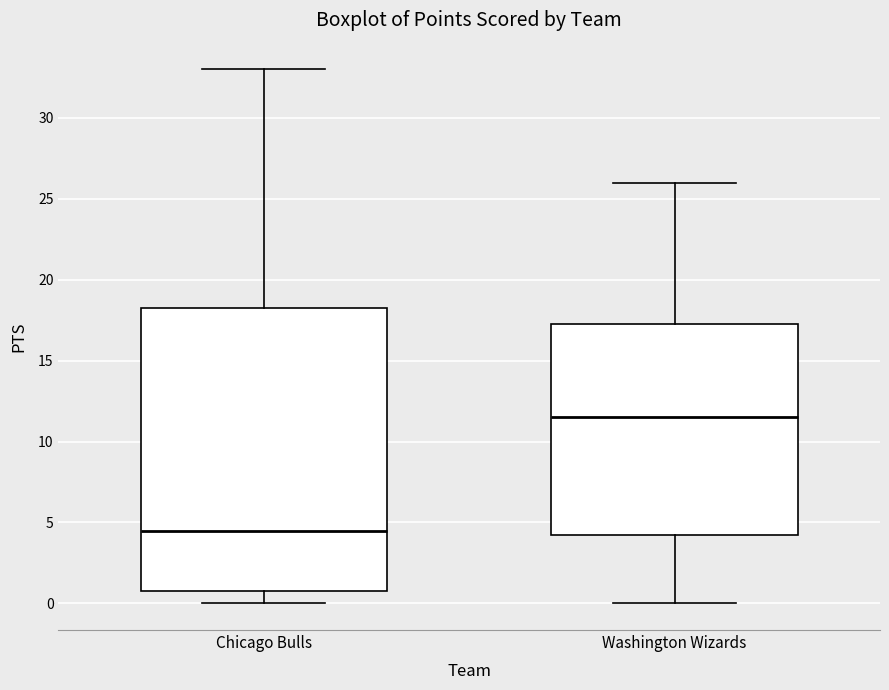

Comparing the boxes themselves (not the whiskers), which one is the tallest?

Chicago Bulls